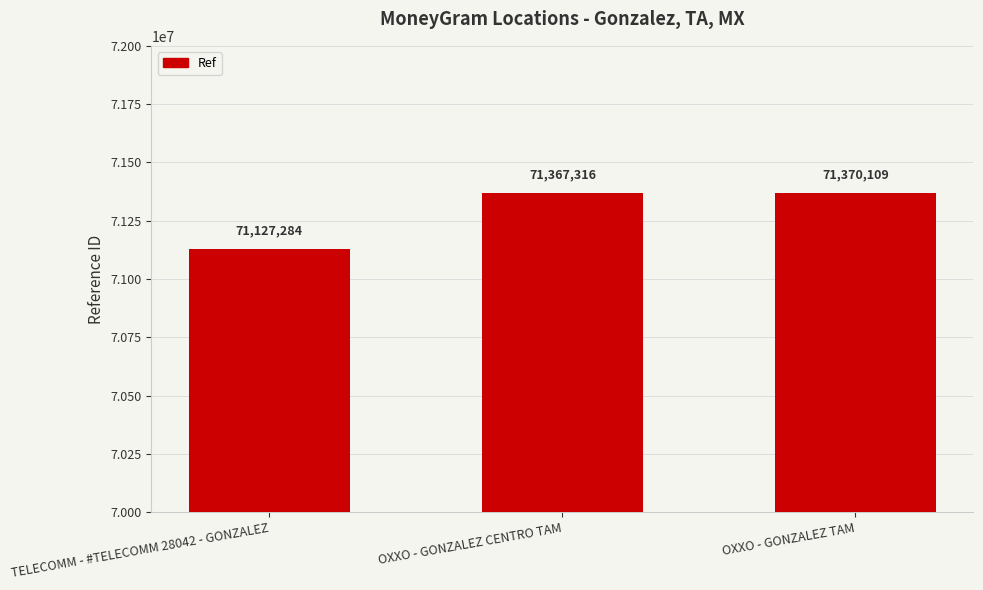

Rank the categories by value from highest to lowest.

OXXO - GONZALEZ TAM, OXXO - GONZALEZ CENTRO TAM, TELECOMM - #TELECOMM 28042 - GONZALEZ